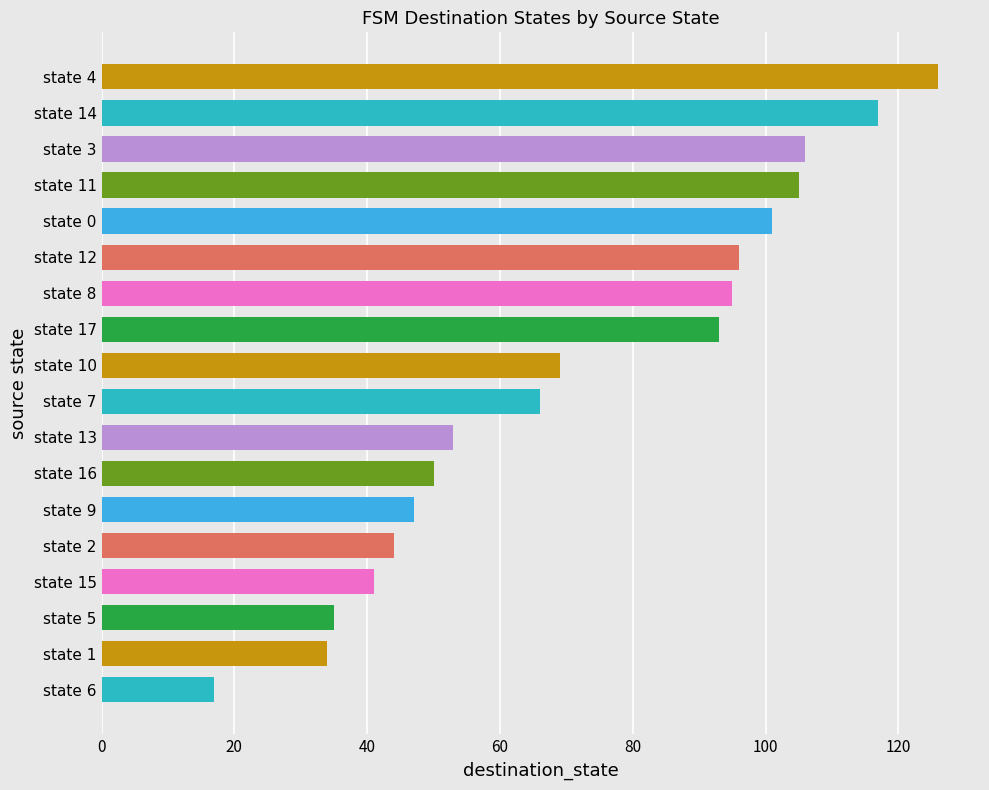

At which label is the value closest to 71?

state 10